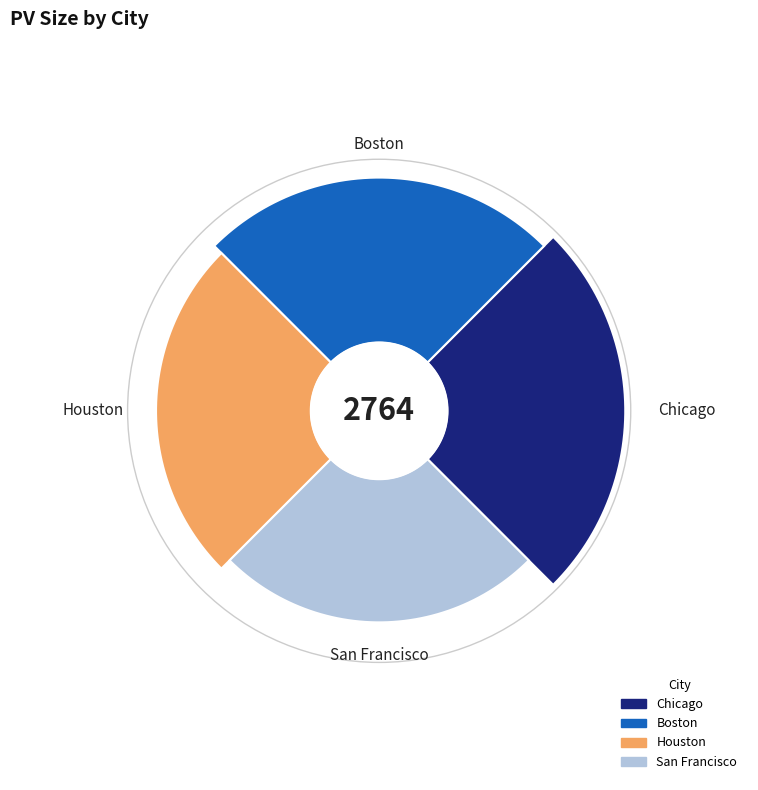

Rank the categories by value from lowest to highest.

San Francisco, Houston, Boston, Chicago